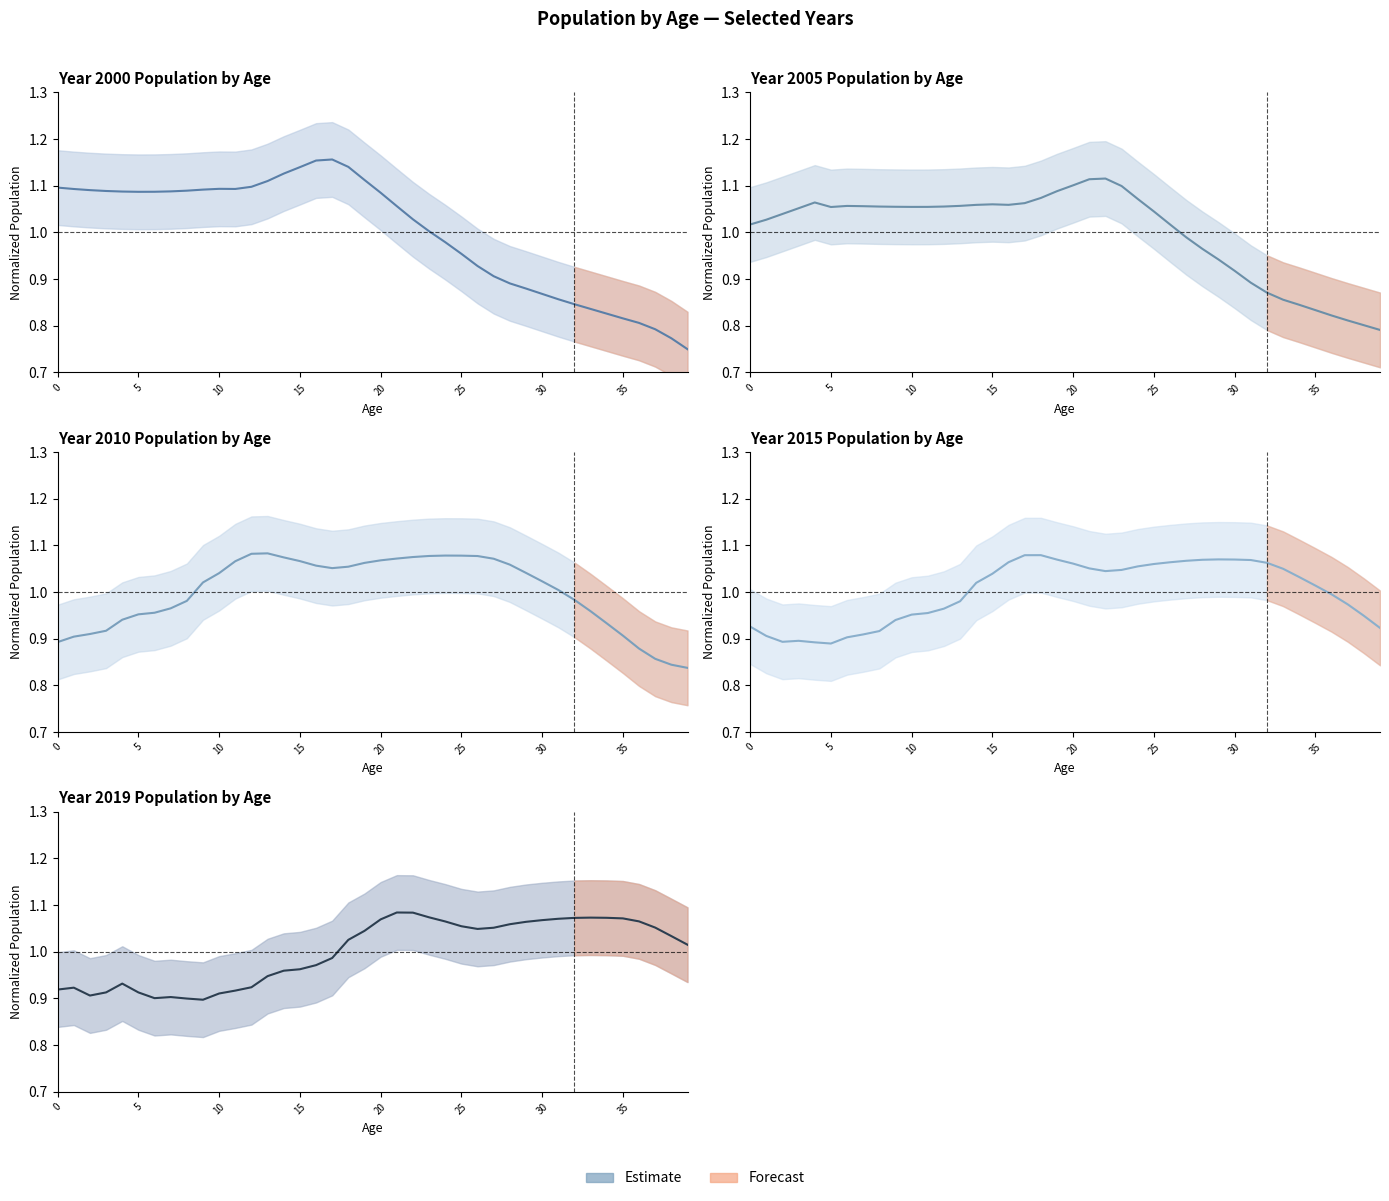

At how many categories does at least one series exceed 0?

40